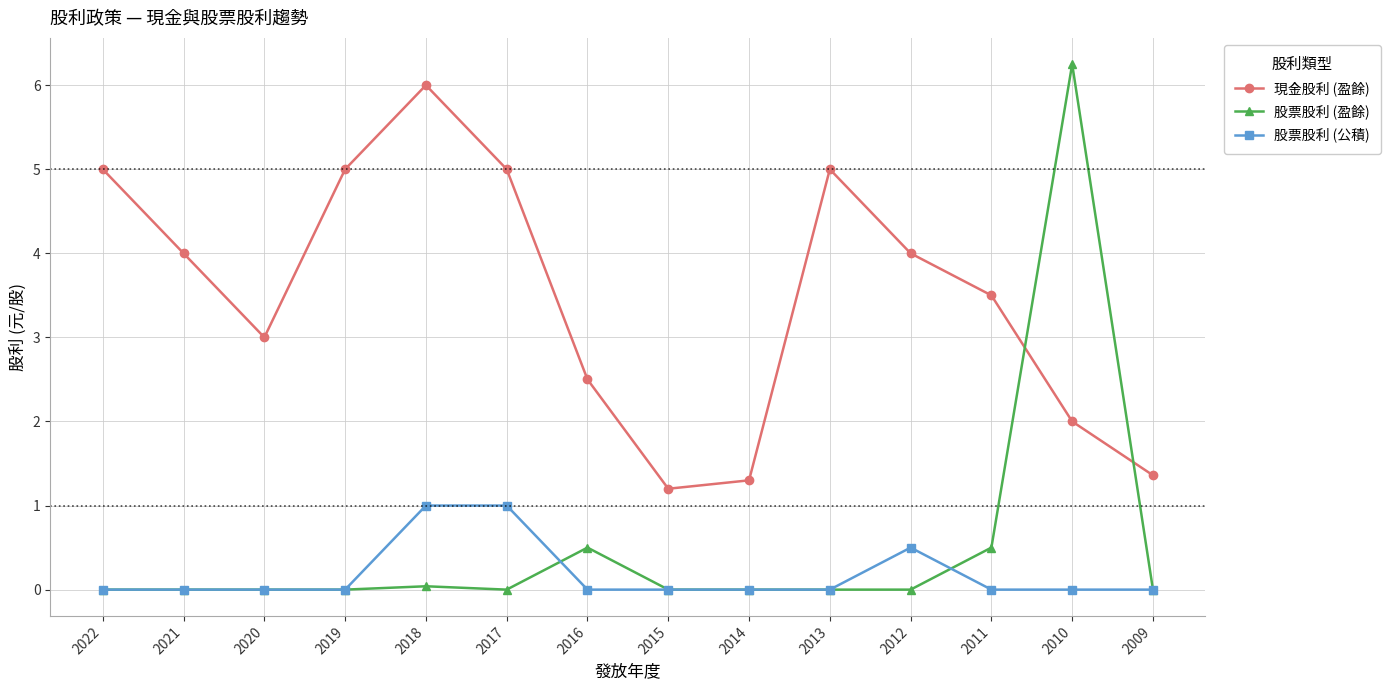

What is the average value of the 股票股利 (盈餘) series?

0.5